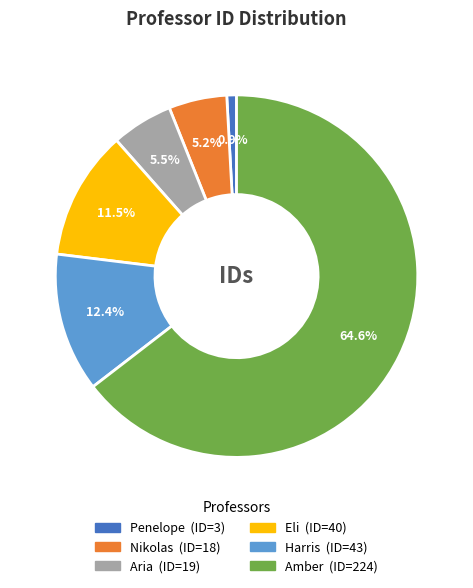

Does Amber represent more than half of the total?

Yes